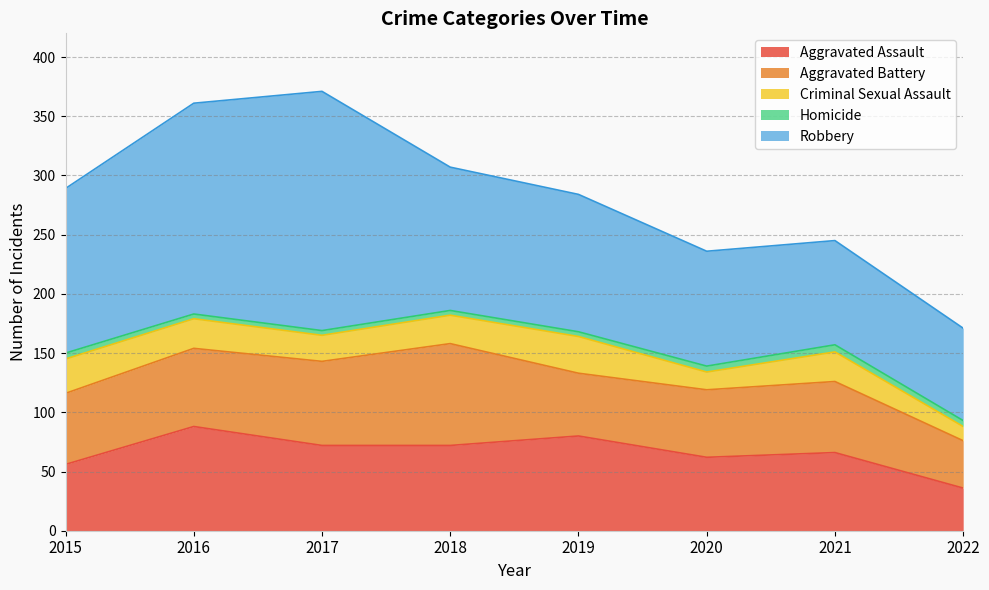

At which category is the sum across all series the highest?

2017